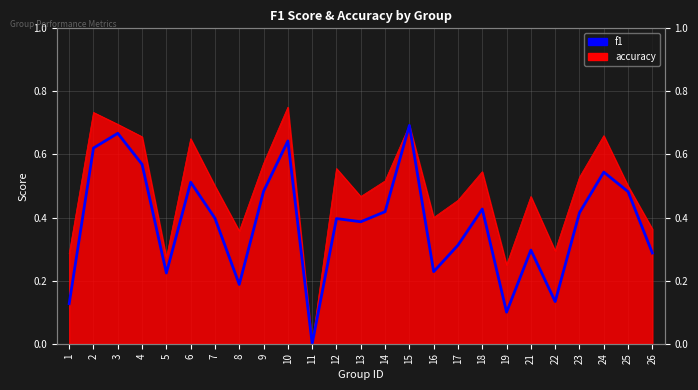

Rank the categories by value from lowest to highest.

11, 19, 1, 22, 8, 5, 16, 26, 21, 17, 13, 12, 7, 23, 14, 18, 25, 9, 6, 24, 4, 2, 10, 3, 15